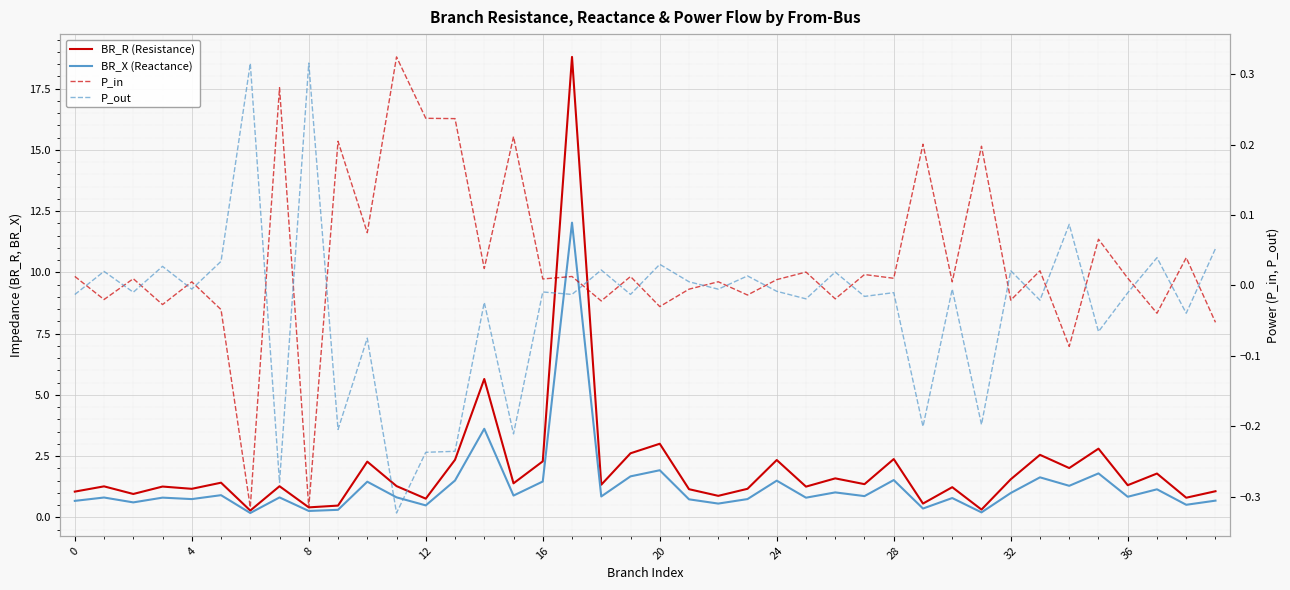

At which category is the sum across all series the highest?

17